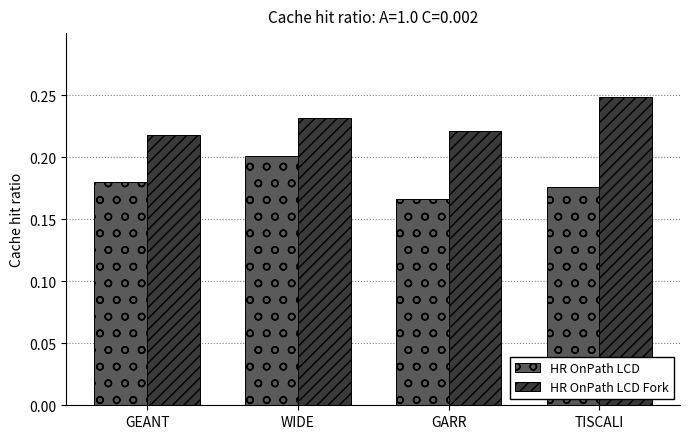

The HR OnPath LCD Fork series shows 0.2 at GEANT. True or false?

True